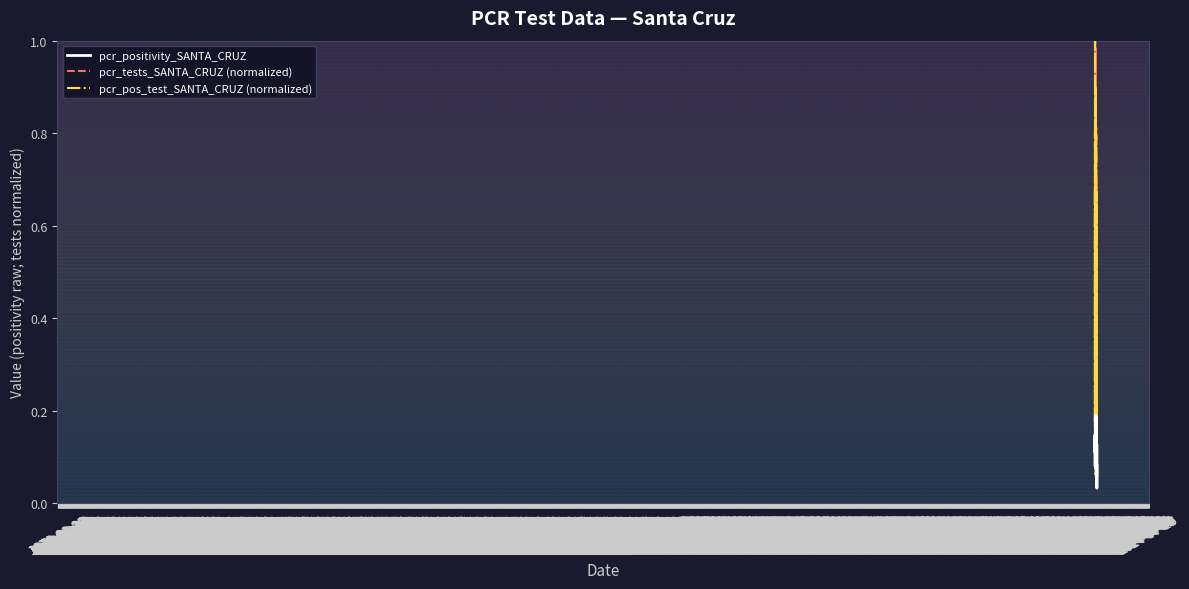

List the series in order of their overall mean, highest first.

pcr_tests_SANTA_CRUZ (normalized), pcr_pos_test_SANTA_CRUZ (normalized), pcr_positivity_SANTA_CRUZ